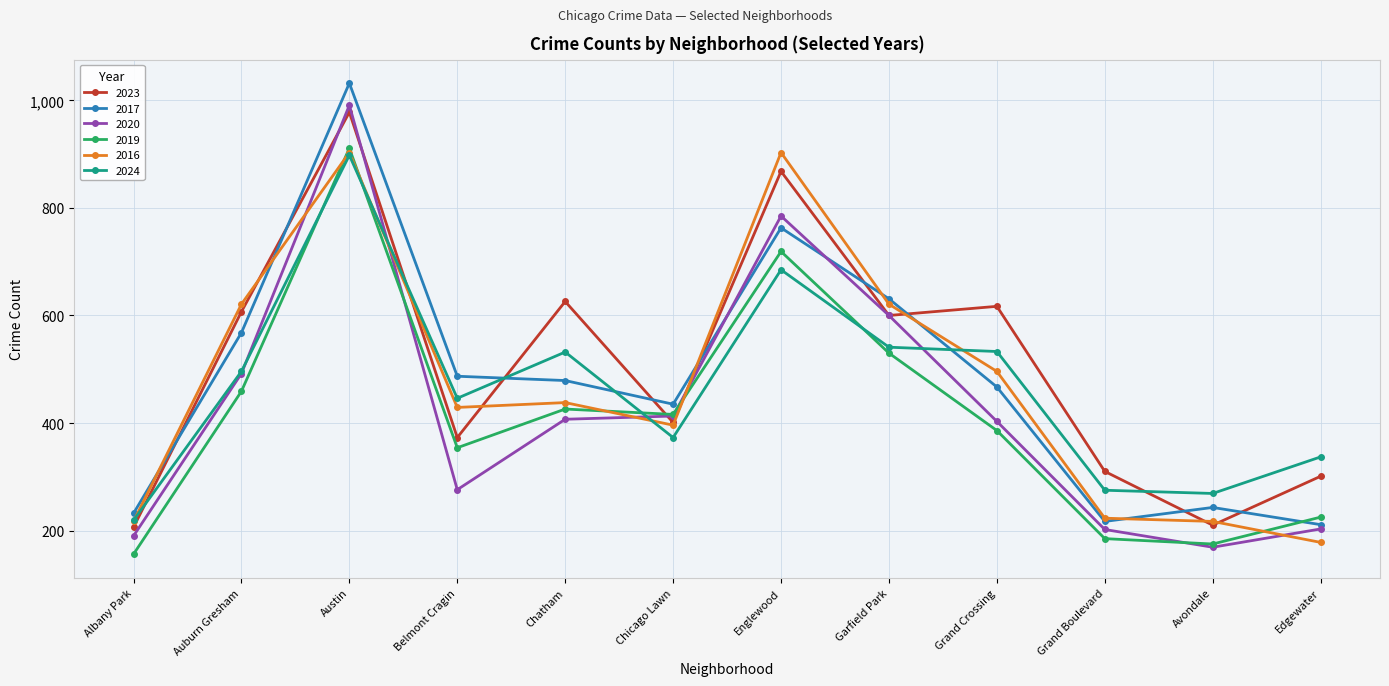

What is the maximum value shown in the chart?

1032